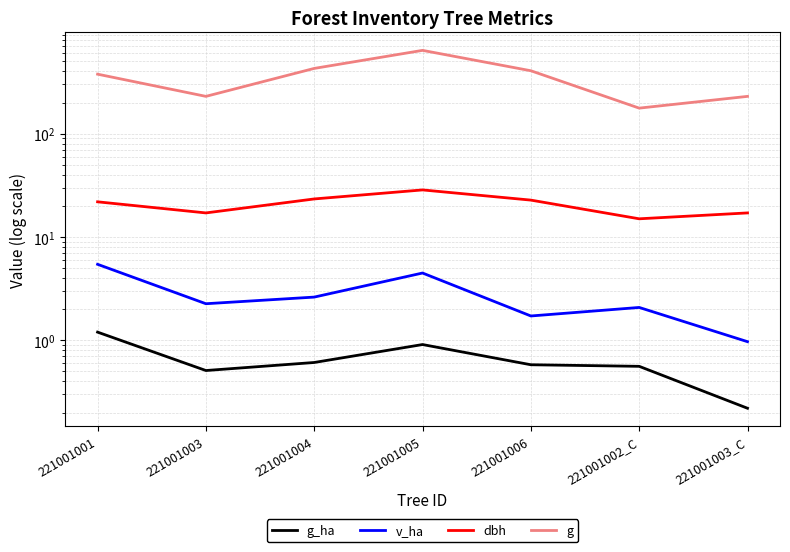

What is the difference between the highest and lowest values at 221001003_C?

229.4